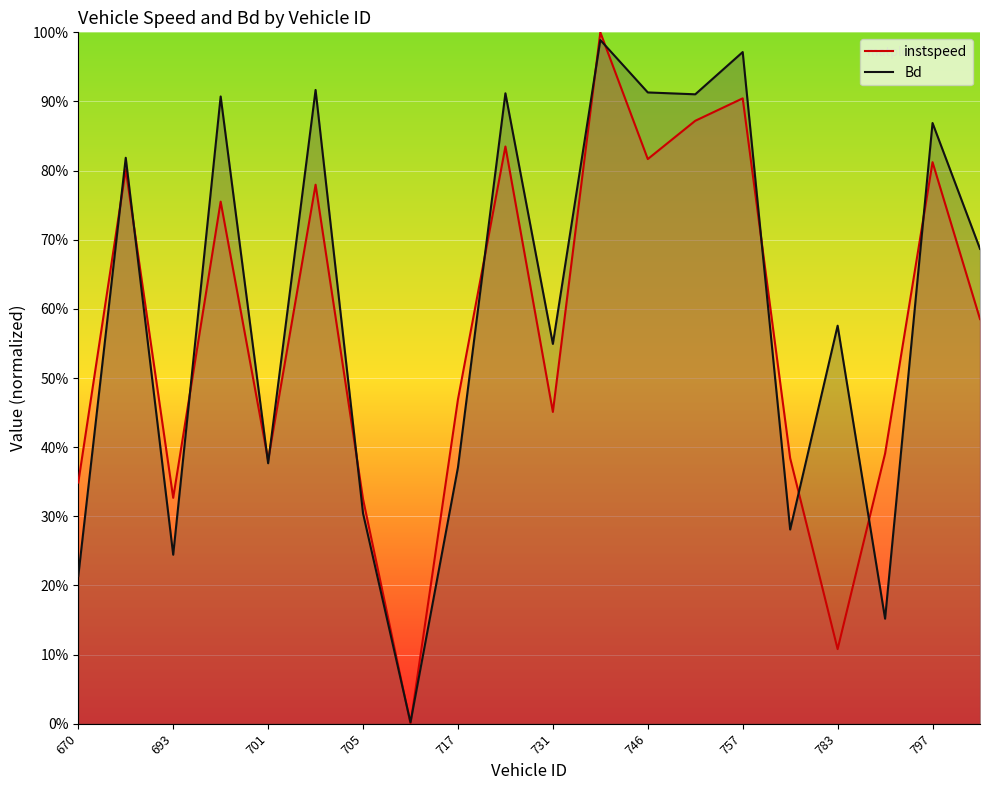

Does the chart display data point markers on the line(s)?

No